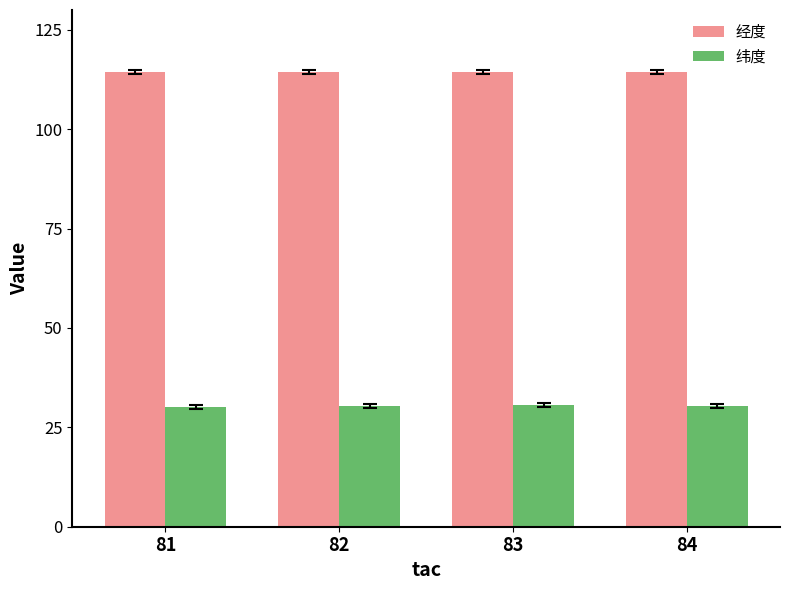

What is the greatest value displayed?

114.5